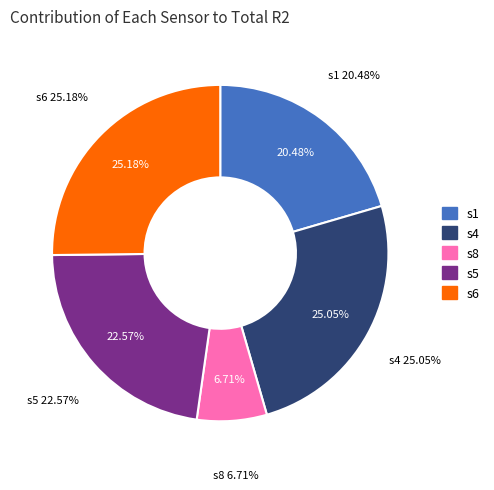

Is it true that s6 is 25% of the pie?

True